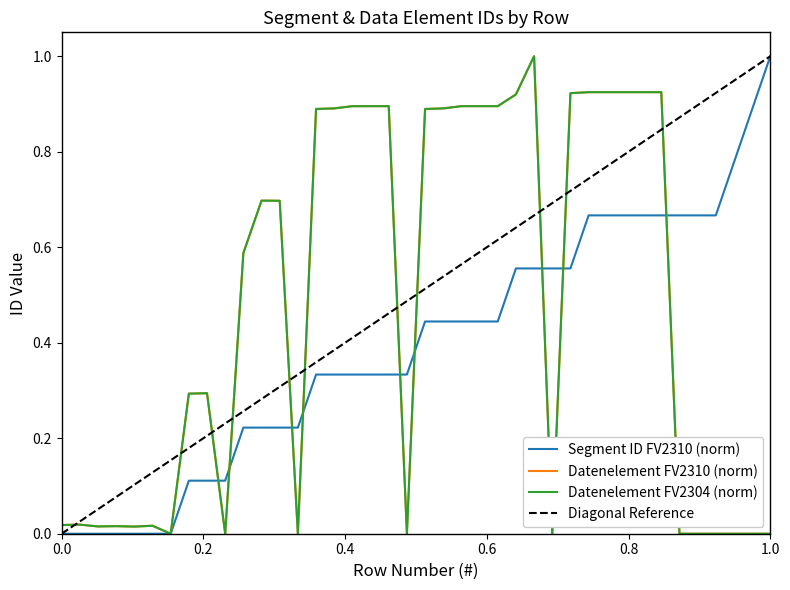

True or false: Datenelement_FV2310 has a value of 0.0 at 39.

True